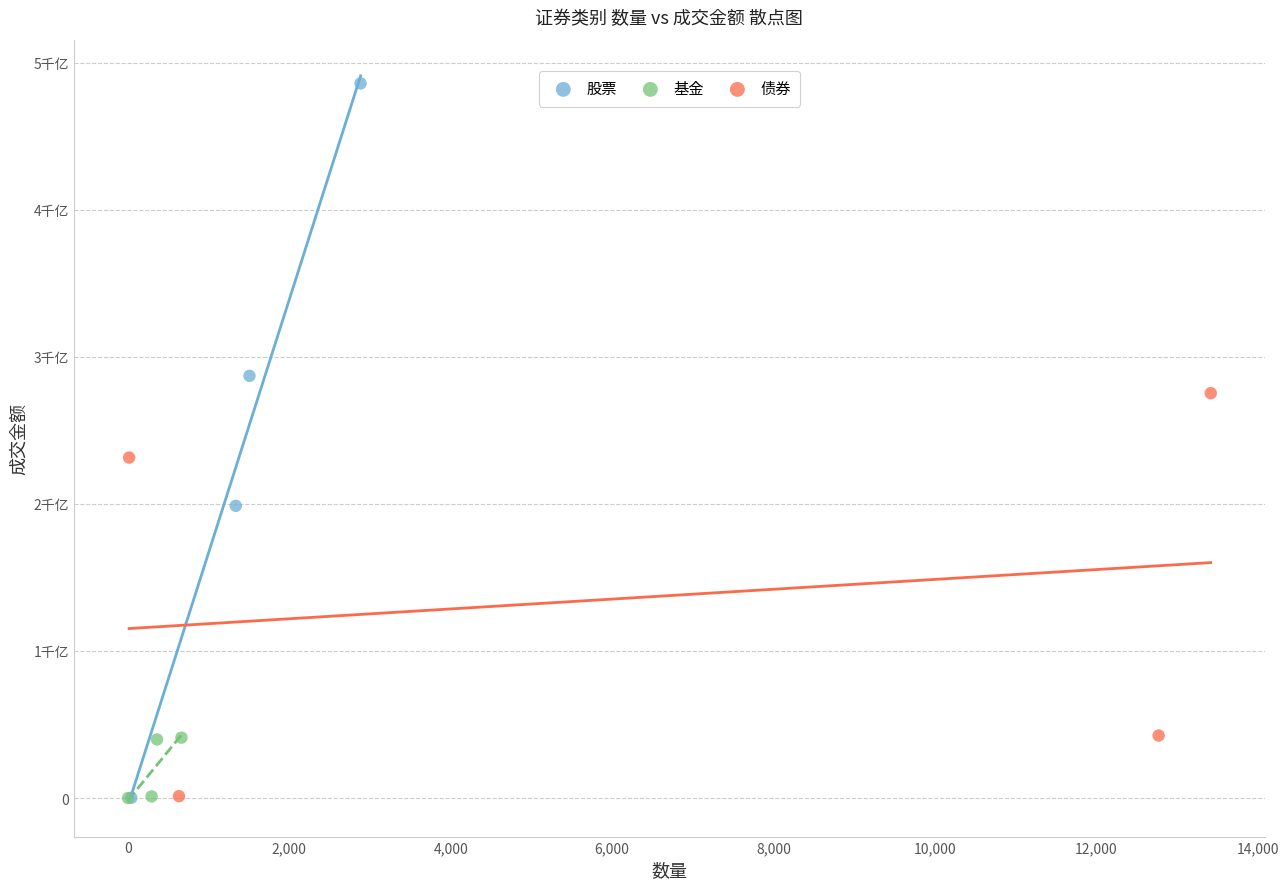

Which series reaches the maximum Y coordinate?

股票